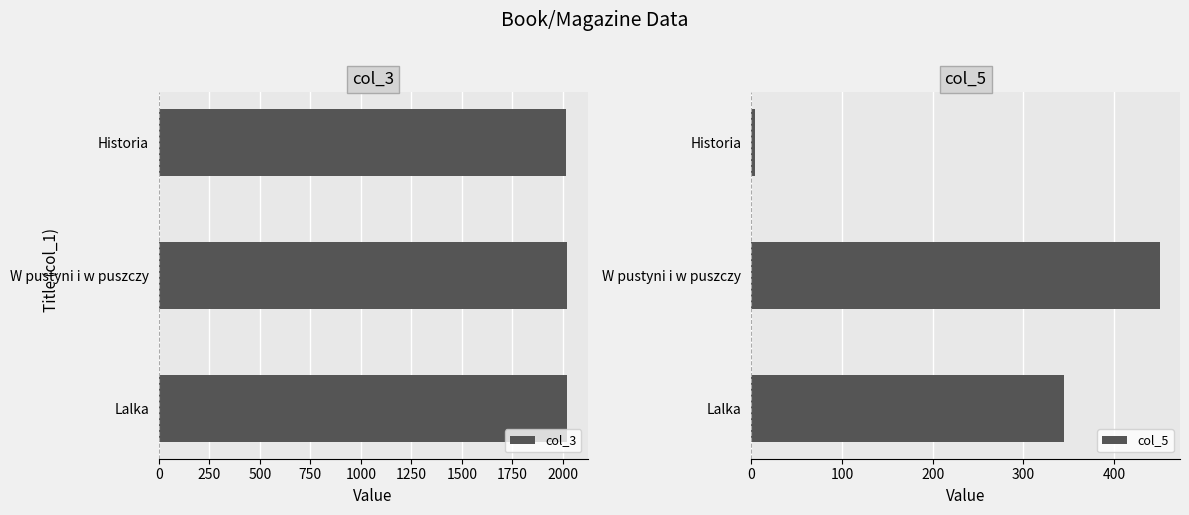

Does the chart contain stacked bars?

No